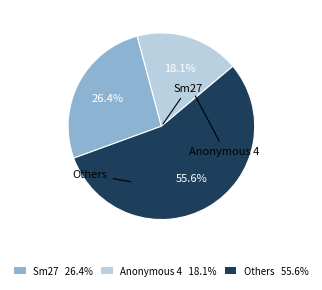

How many slices are in this pie chart?

3